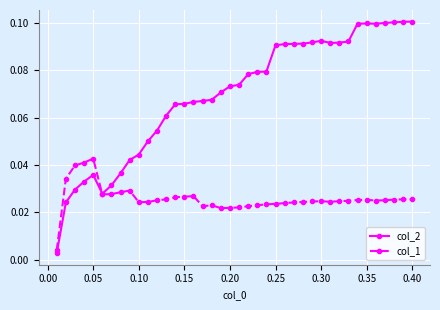

At how many categories does at least one series exceed 0?

40